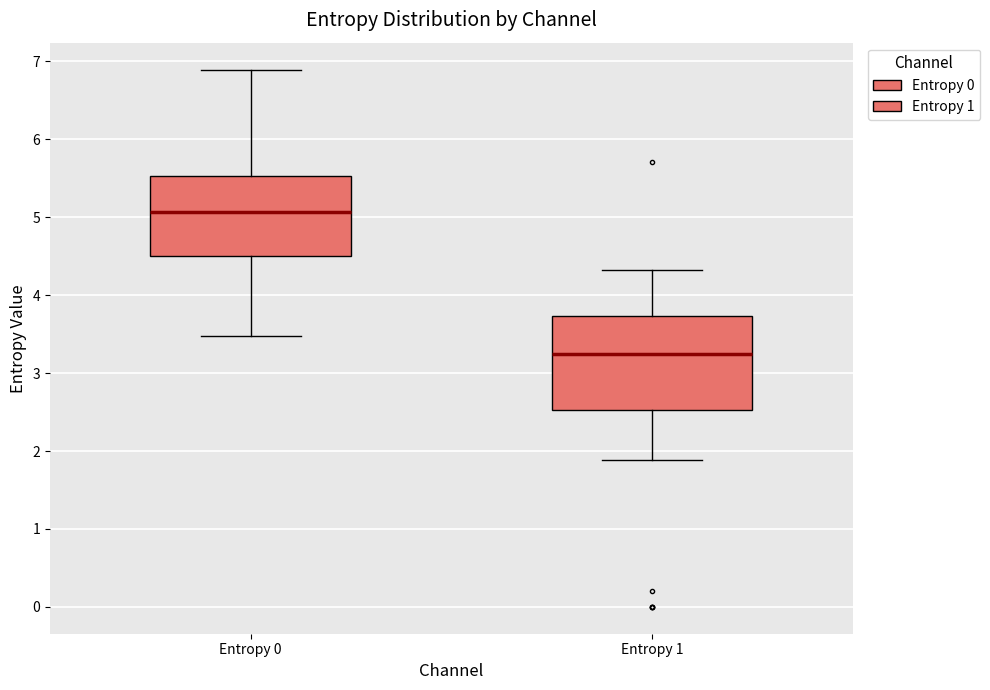

Comparing the boxes themselves (not the whiskers), which one is the tallest?

Entropy 1